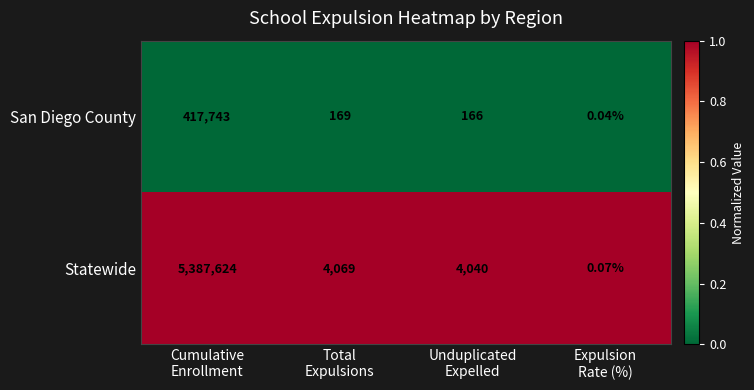

Rank the series by their average value, from highest to lowest.

Statewide, San Diego County